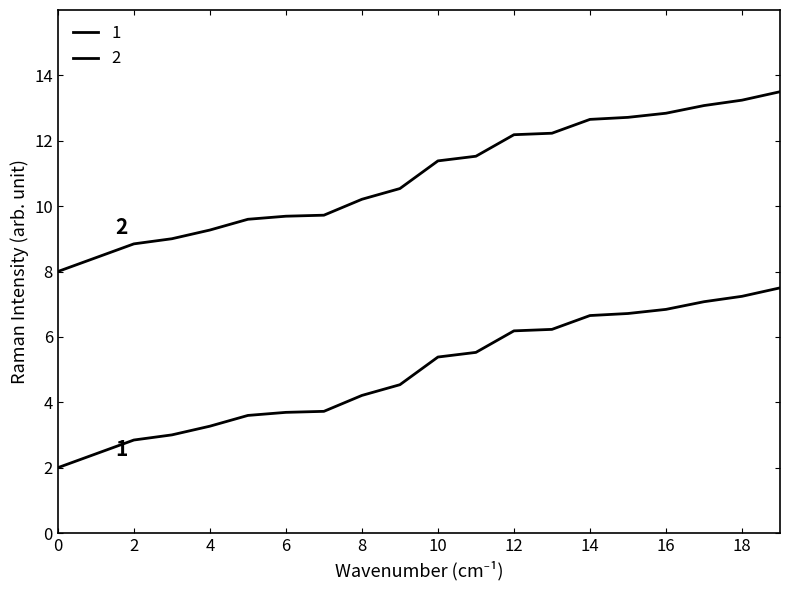

Does the chart display data point markers on the line(s)?

No